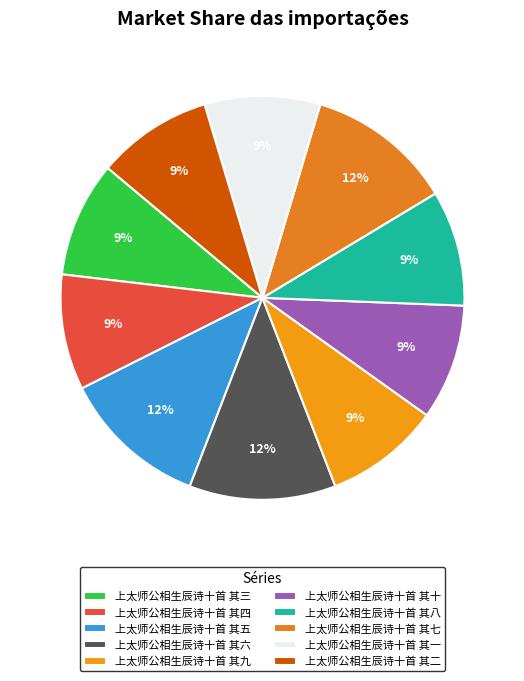

Does 上太师公相生辰诗十首 其十 represent more than half of the total?

No